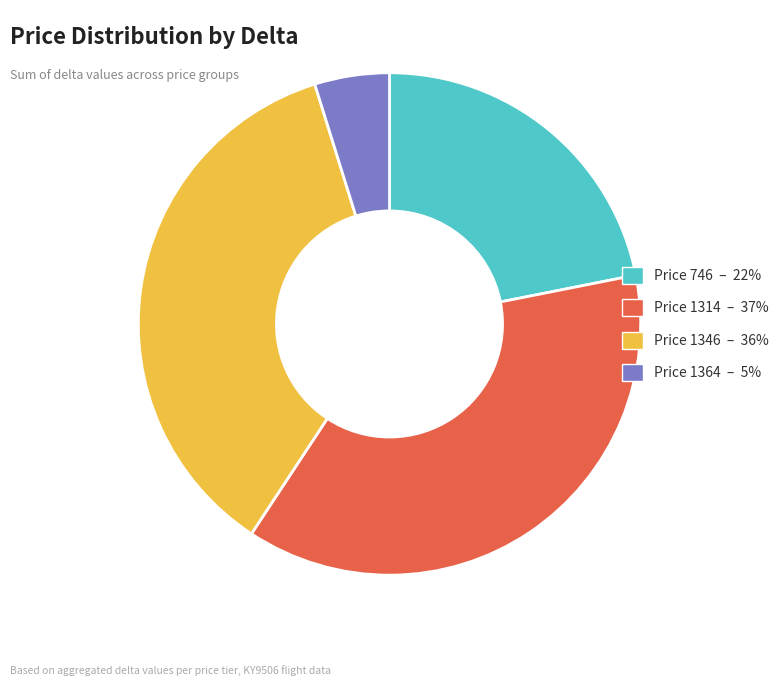

How many slices are in this pie chart?

4